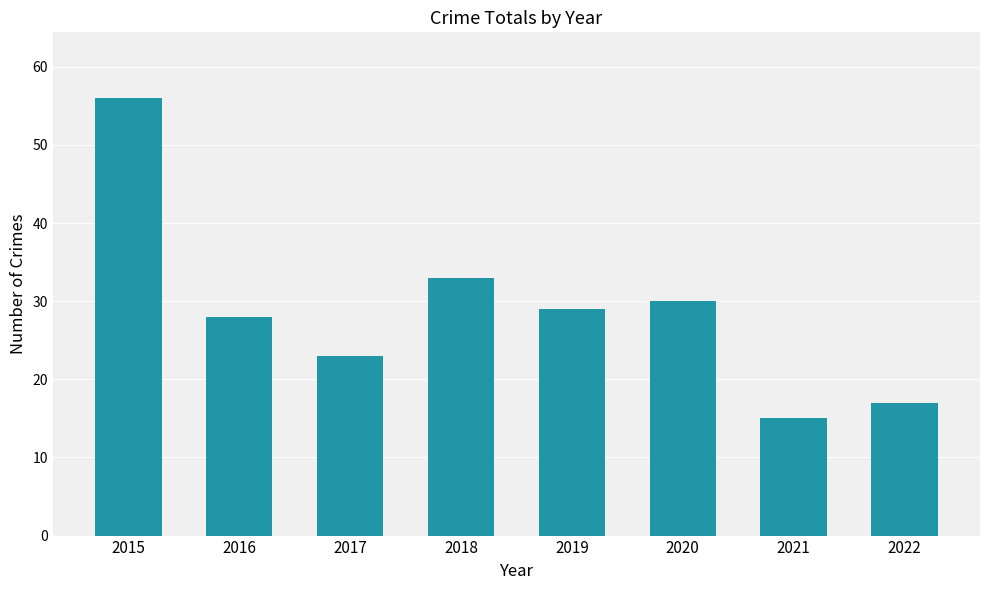

The value at 2015 is 27. True or false?

False